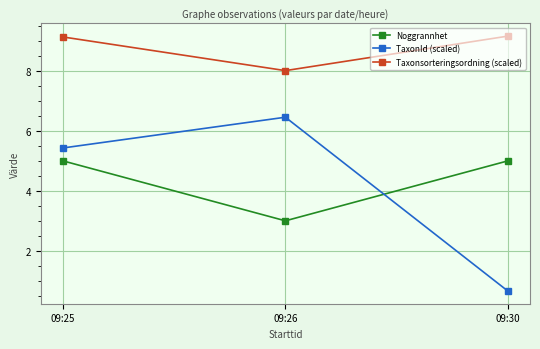

Is it true that TaxonId (scaled) equals 0.7 at 09:30?

True